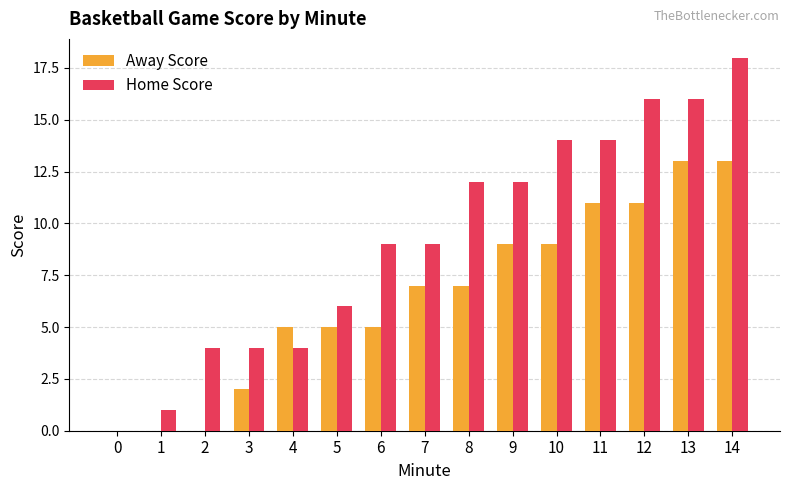

At which category is the sum across all series the highest?

14